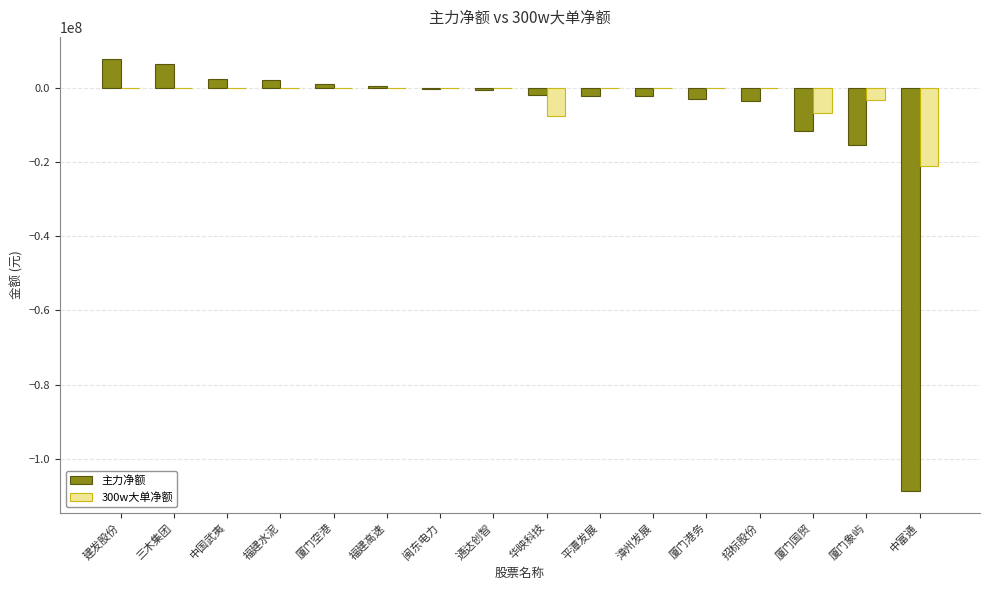

Is it true that 300w大单净额 equals -13035046 at 厦门港务?

False